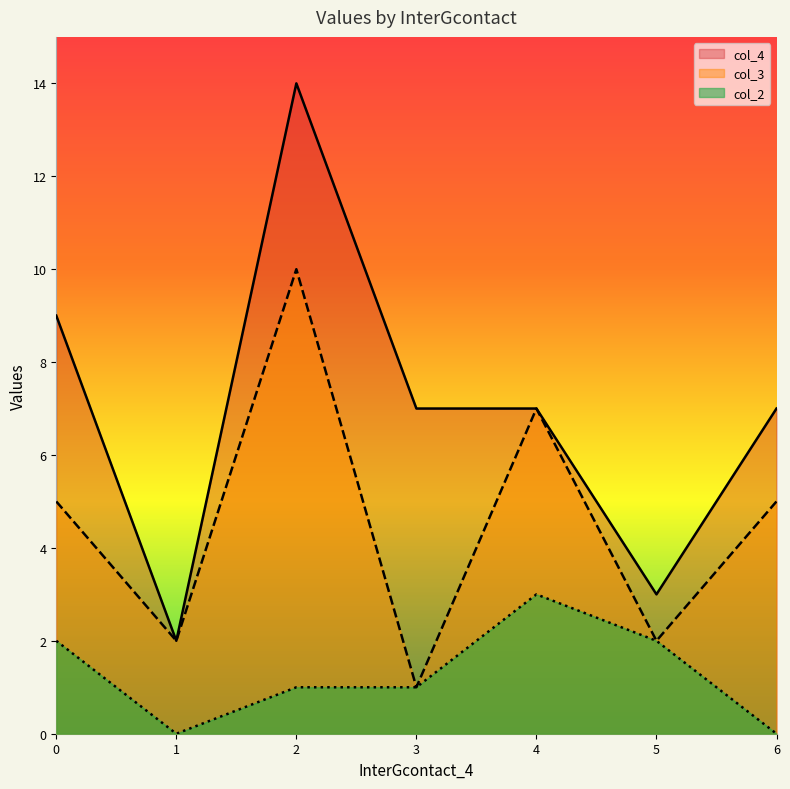

What is the sum of the col_4 values at 5 and 0?

12